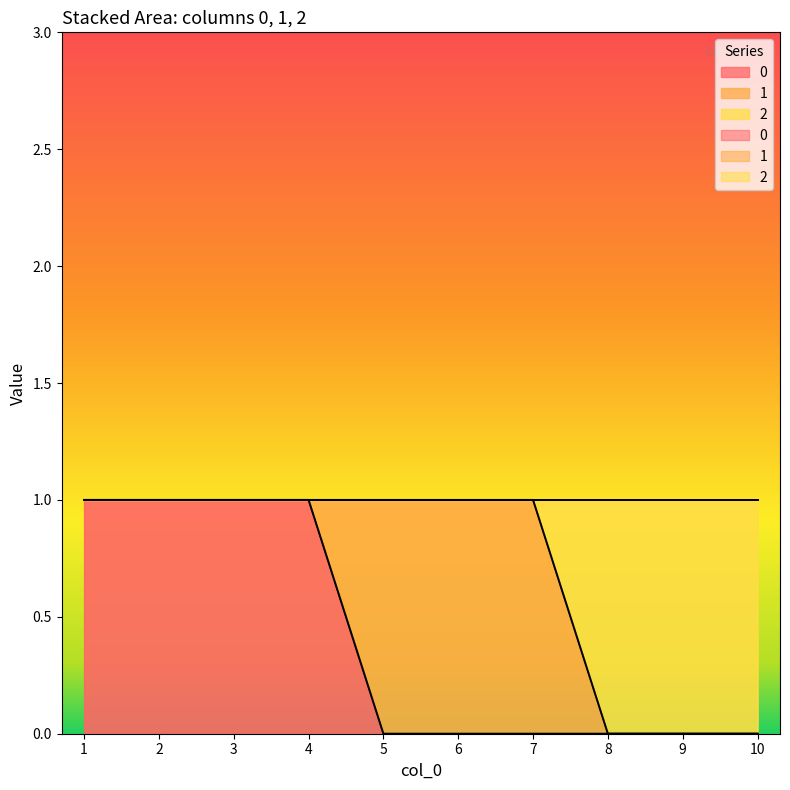

What is the value of the 2 point at the 7th from the left?

1